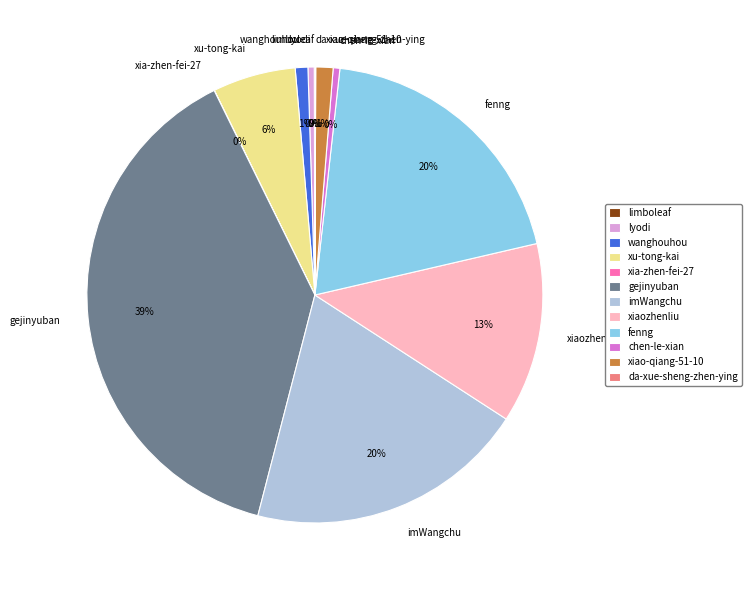

To the nearest percent, what is the difference between the largest and smallest slice percentages?

39%